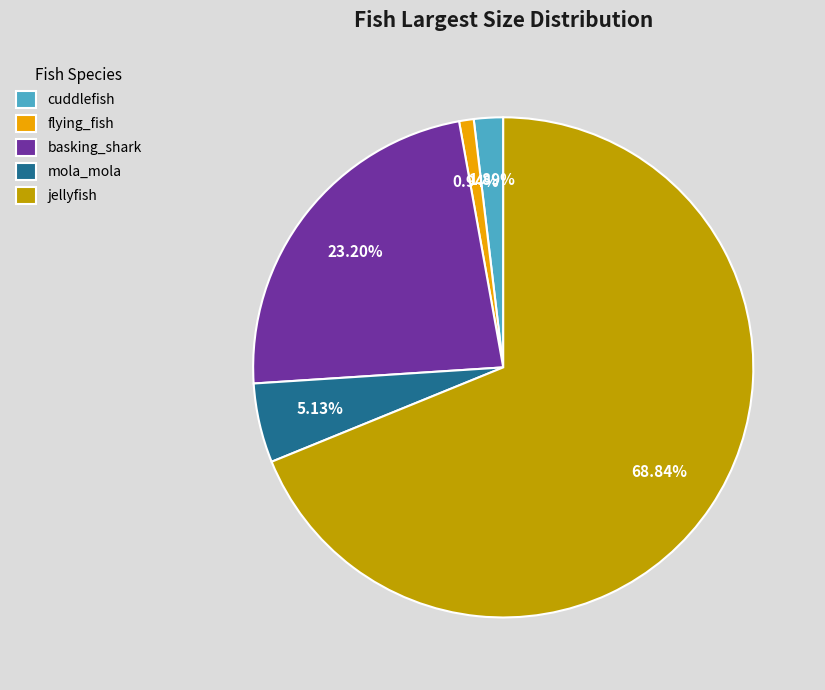

How many segments does this pie chart have?

5